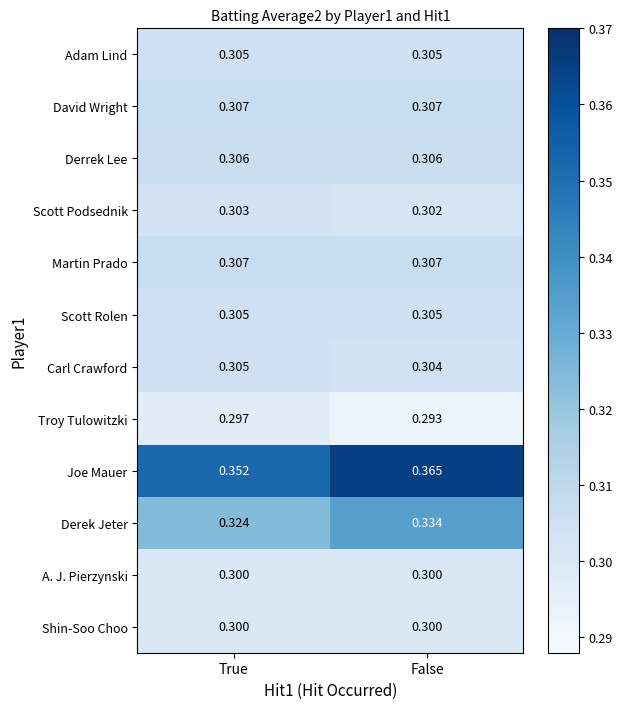

At which category does the chart reach its peak across all series?

False